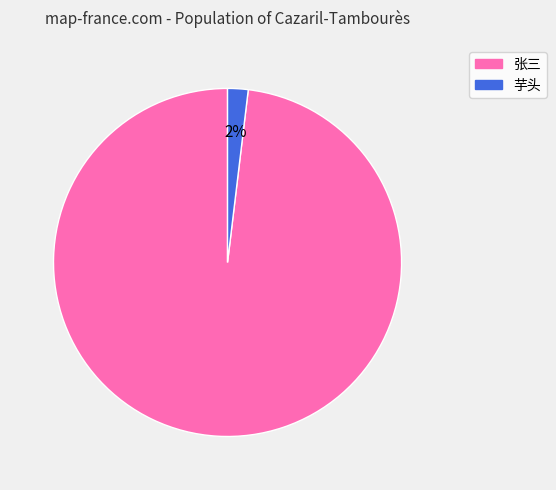

What percentage is the 张三 slice, to the nearest percent?

98%